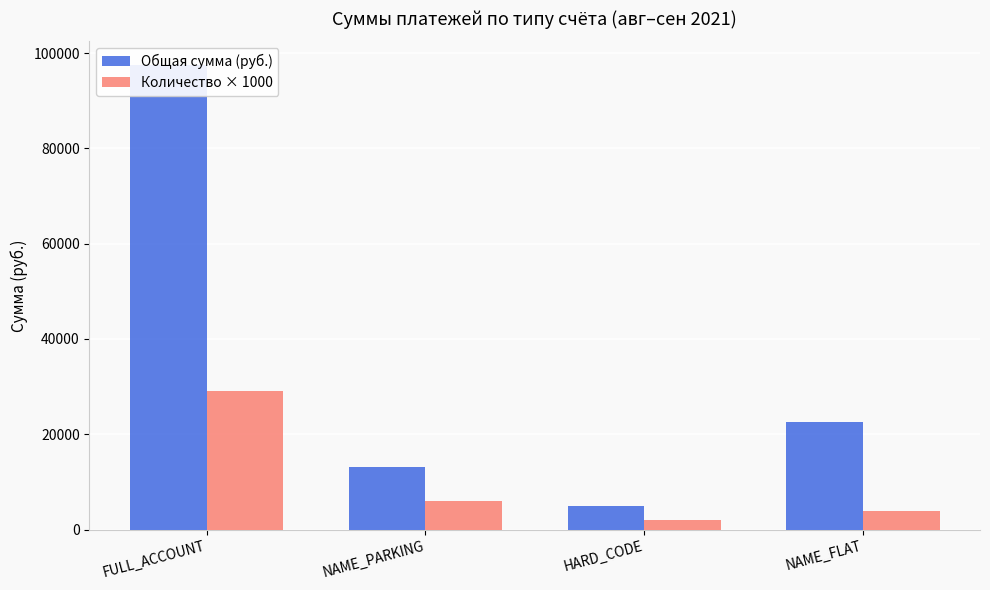

What is the total value across all series at HARD_CODE?

6908.6